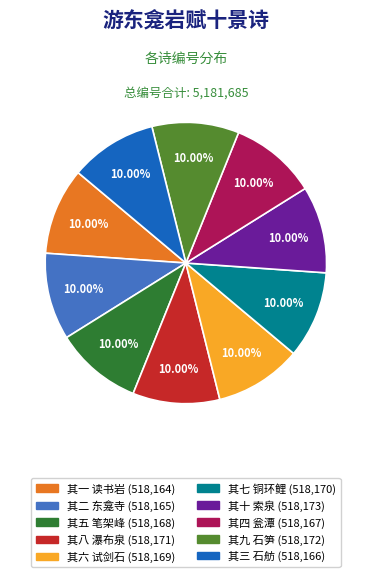

Is the sum of 其六 试剑石 and 其七 铜环鲤 greater than half?

No